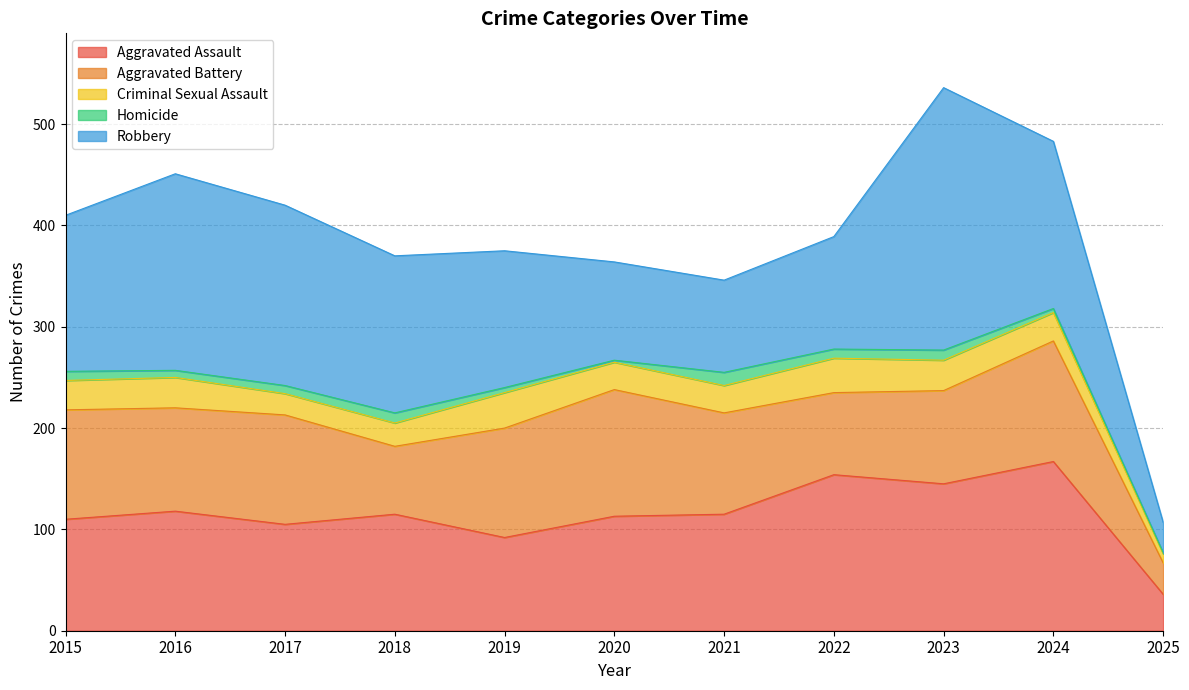

Which series changed the most between 2015 and 2016?

Robbery